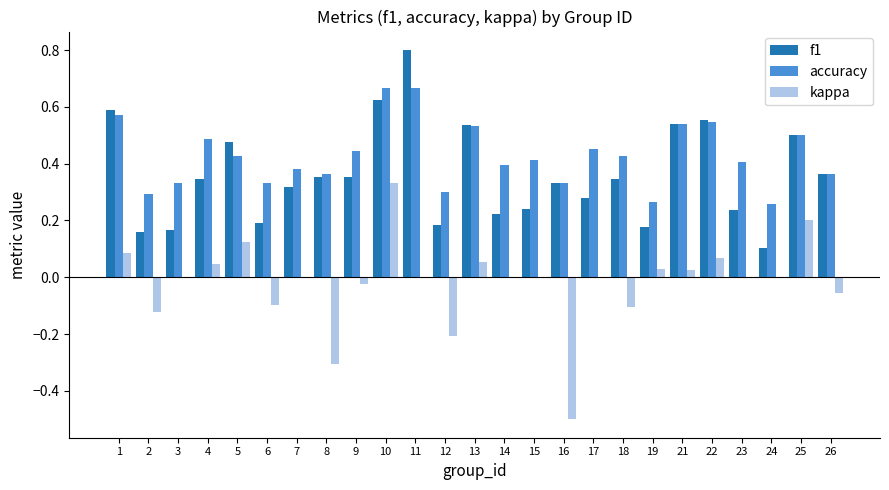

How many accuracy values are between 0 and 1?

25